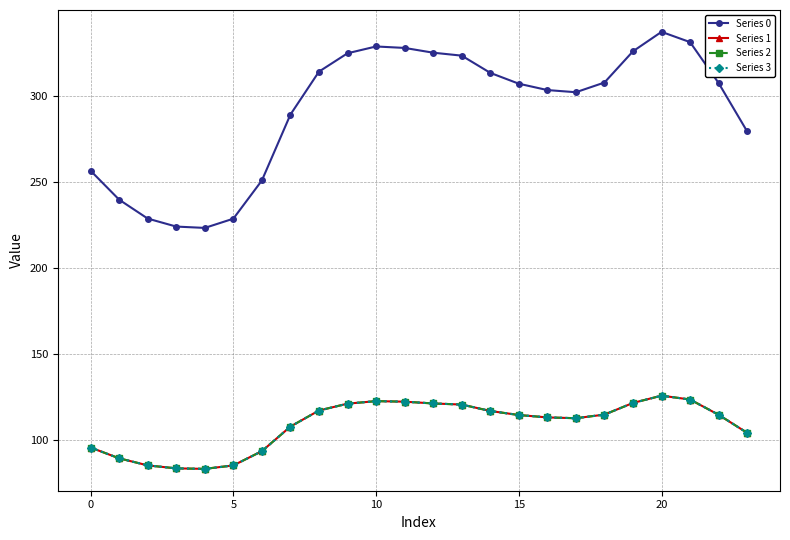

What are all the series names shown in the legend?

Series 0, Series 1, Series 2, Series 3